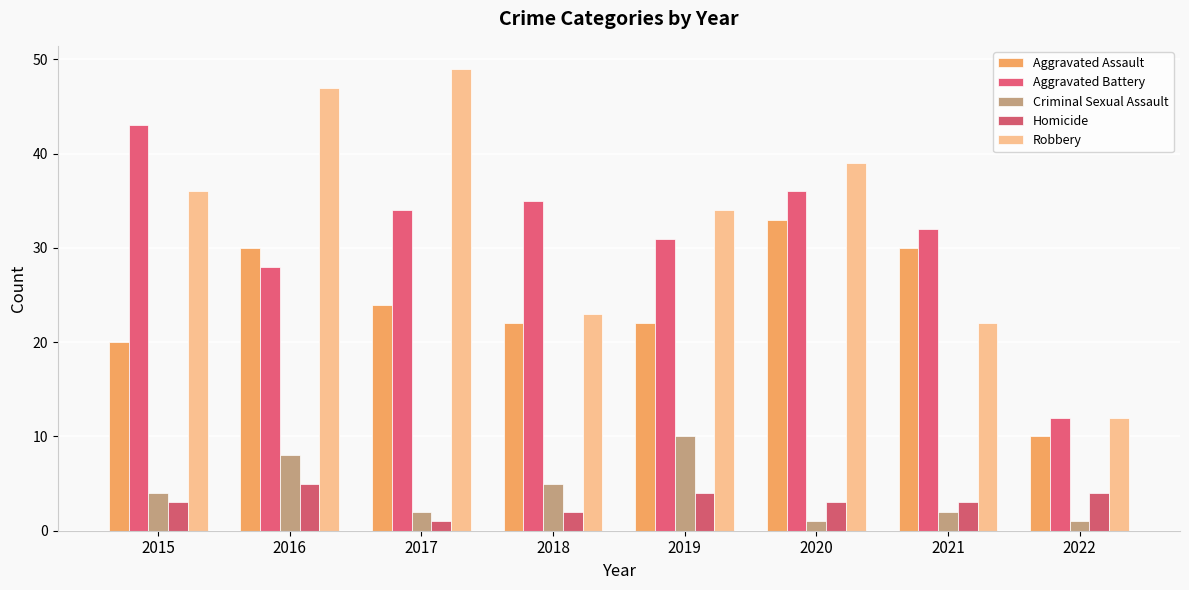

Which series has the widest spread of values?

Robbery